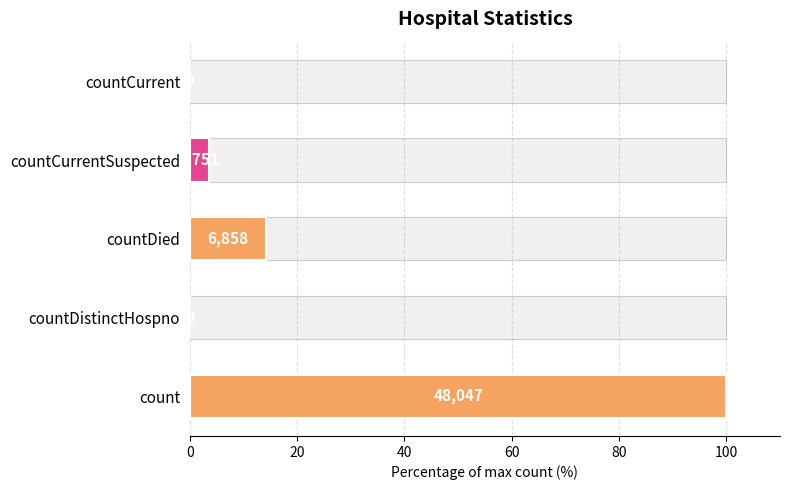

What is the sum of the values at countCurrent and countDied?

14.3